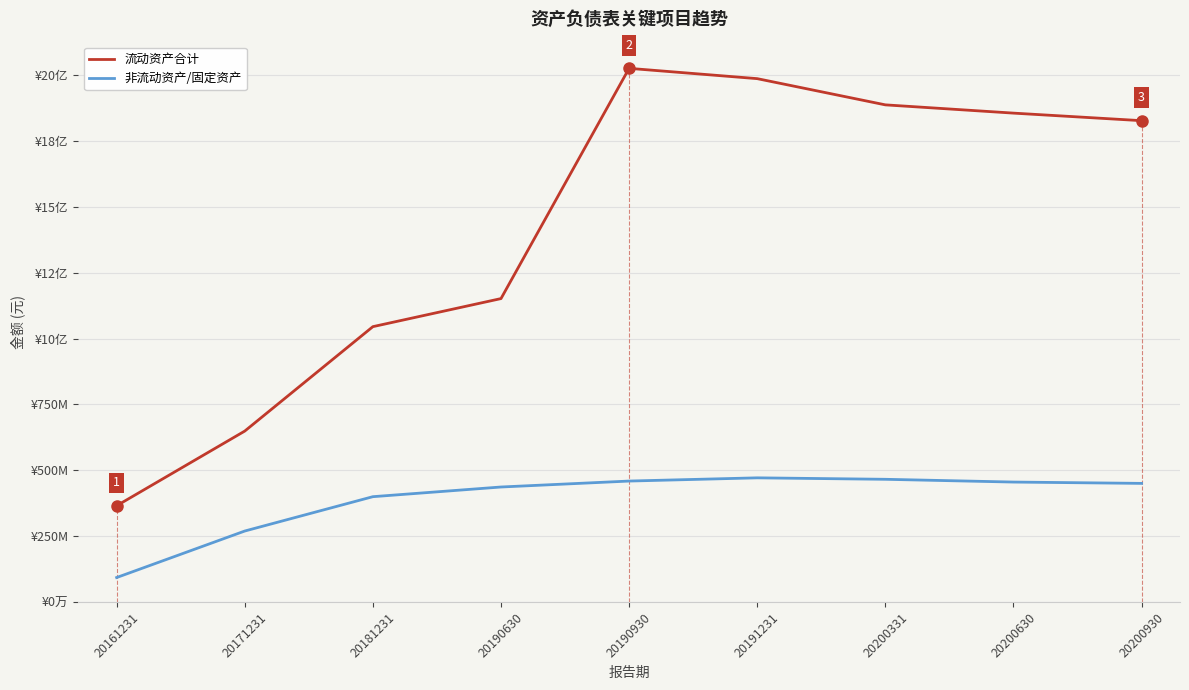

What is the average value of the 非流动资产/固定资产 series?

388785105.5